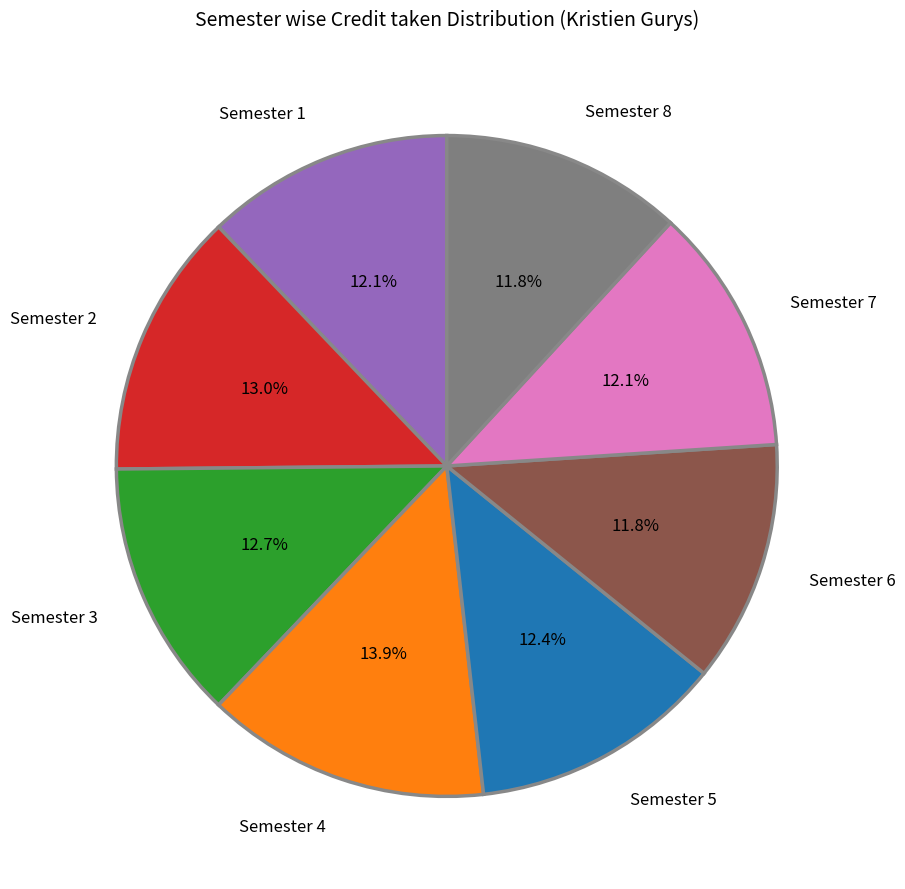

To the nearest percent, what is the combined percentage of Semester 1 and Semester 6?

24%